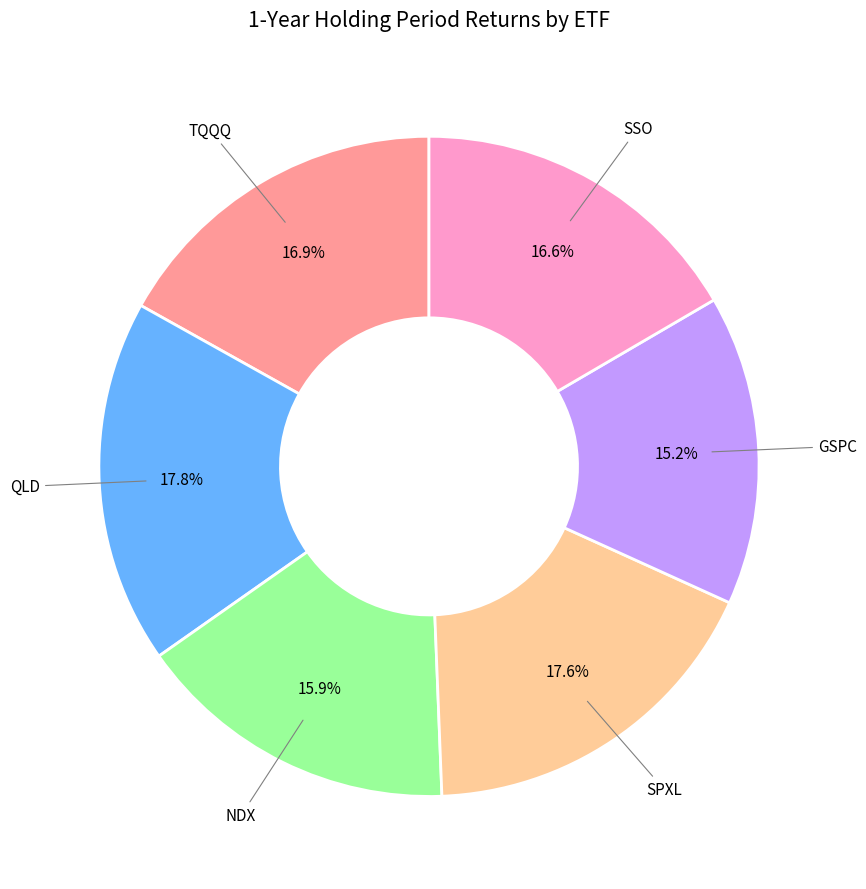

To the nearest percent, what percentage of the pie is NDX?

16%